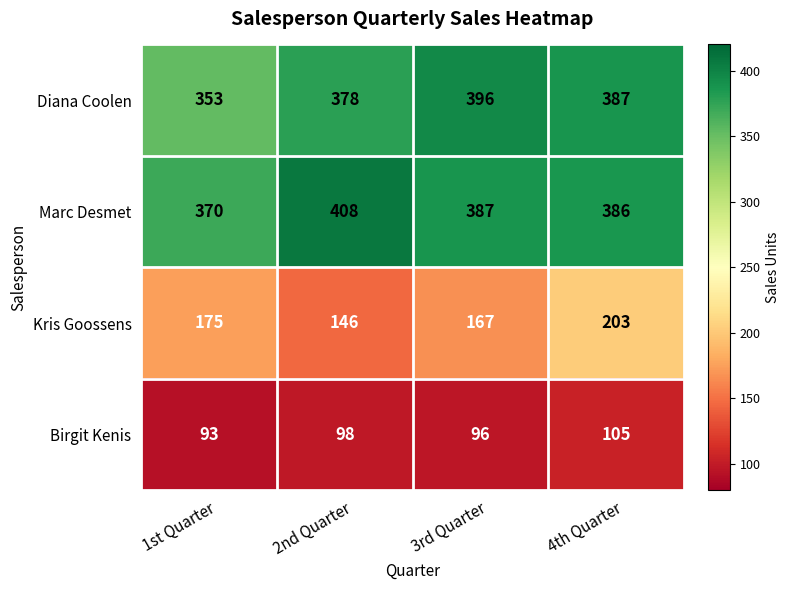

True or false: Marc Desmet has a value of 276 at 2nd Quarter.

False